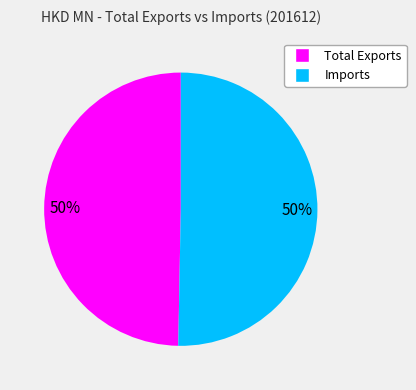

Do Total Exports and Imports together represent more than half of the pie?

Yes